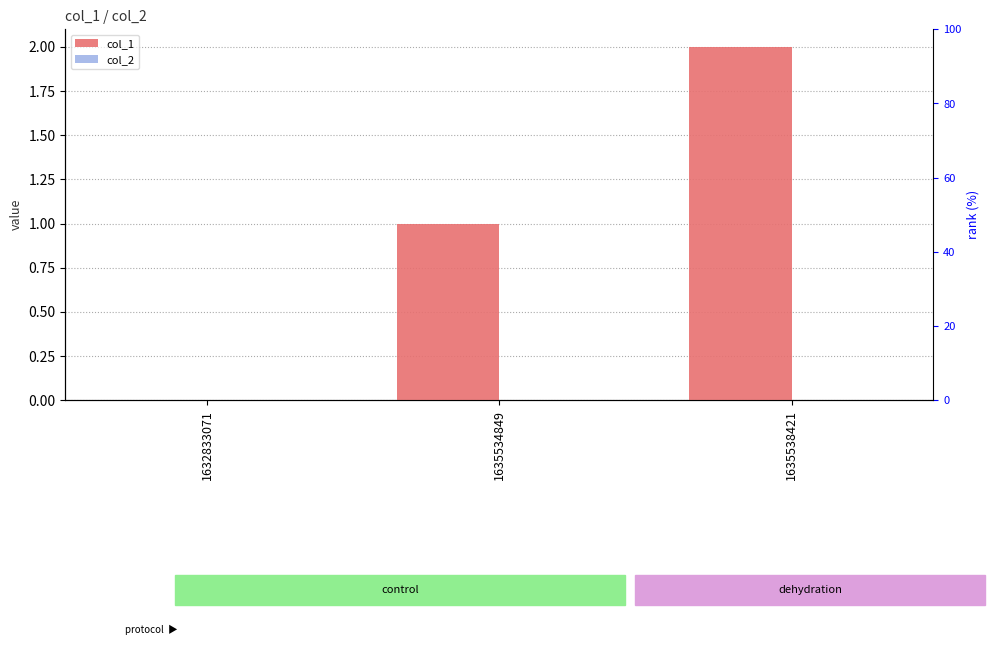

At which category is the sum across all series the highest?

1635538421